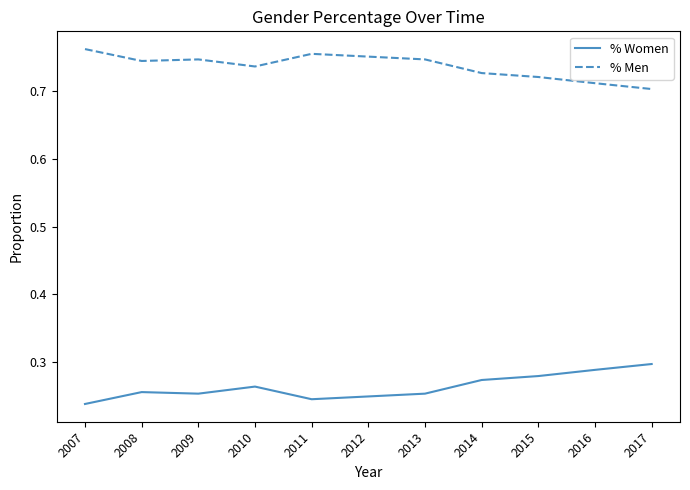

In % Men, how many points are lower than both neighbors (excluding endpoints)?

2